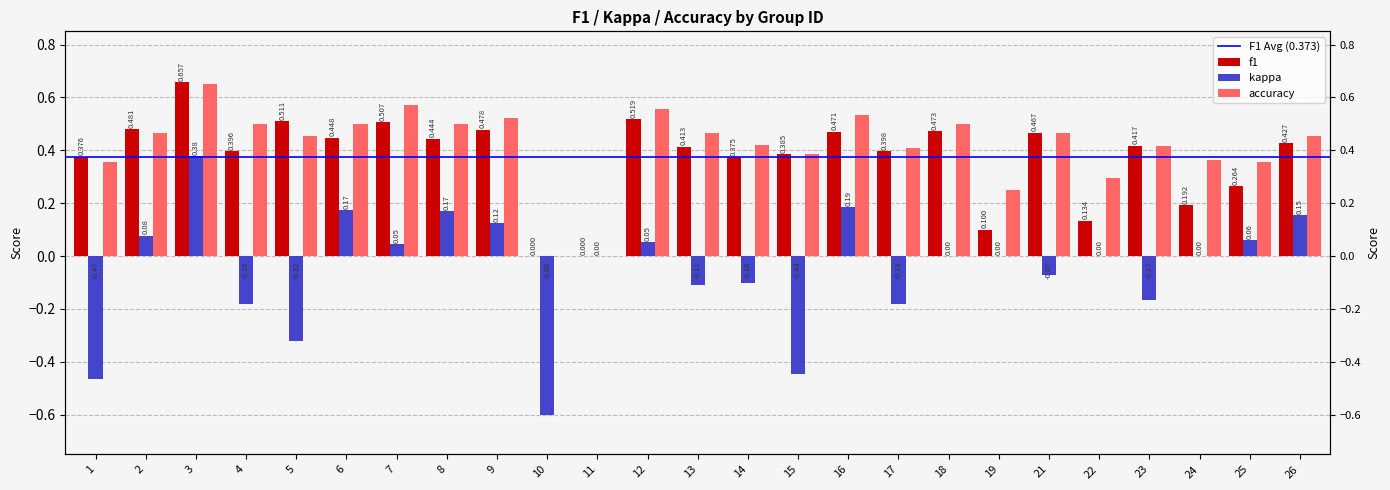

True or false: f1 has a value of 0.7 at 21.

False